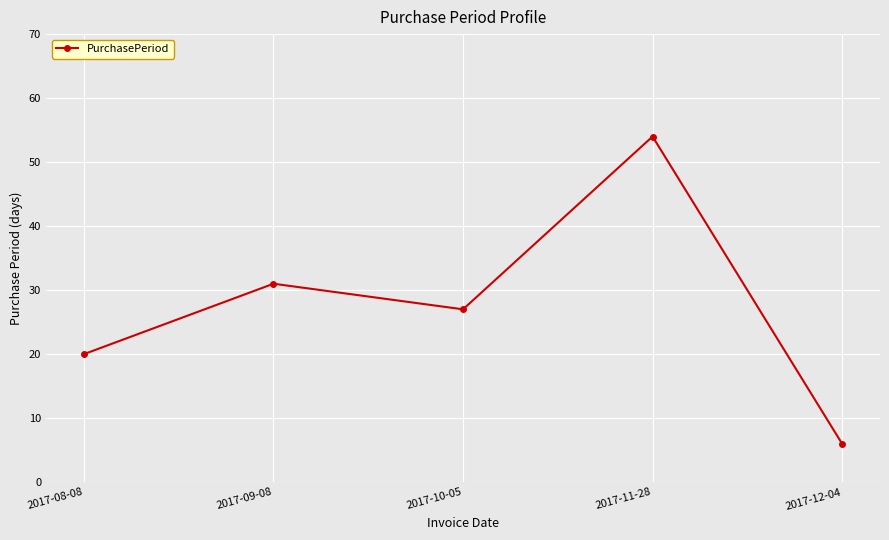

Reading right to left, list all the values displayed in this chart.

6	54	27	31	20